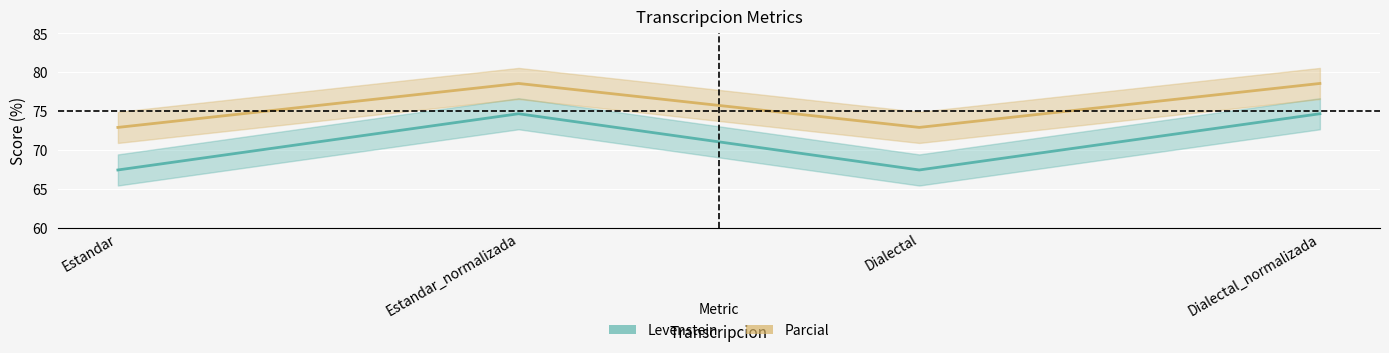

Is it true that Levenstein equals 67.4 at Dialectal?

True